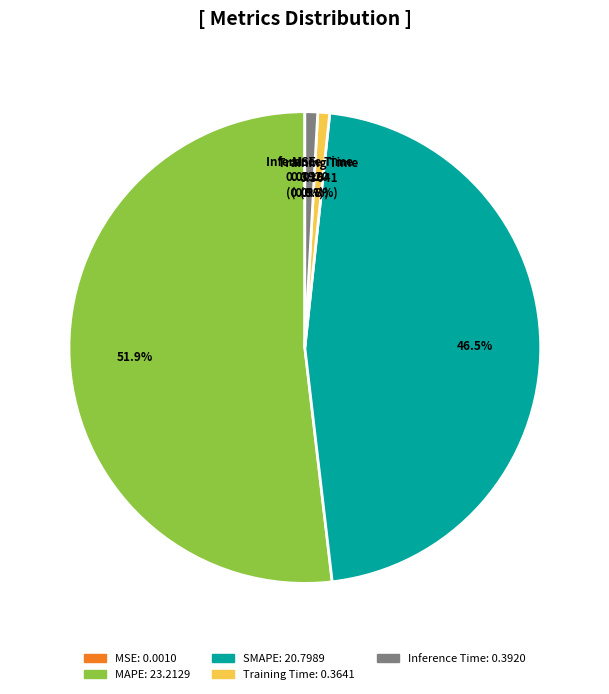

Is MAPE the majority of the pie?

Yes